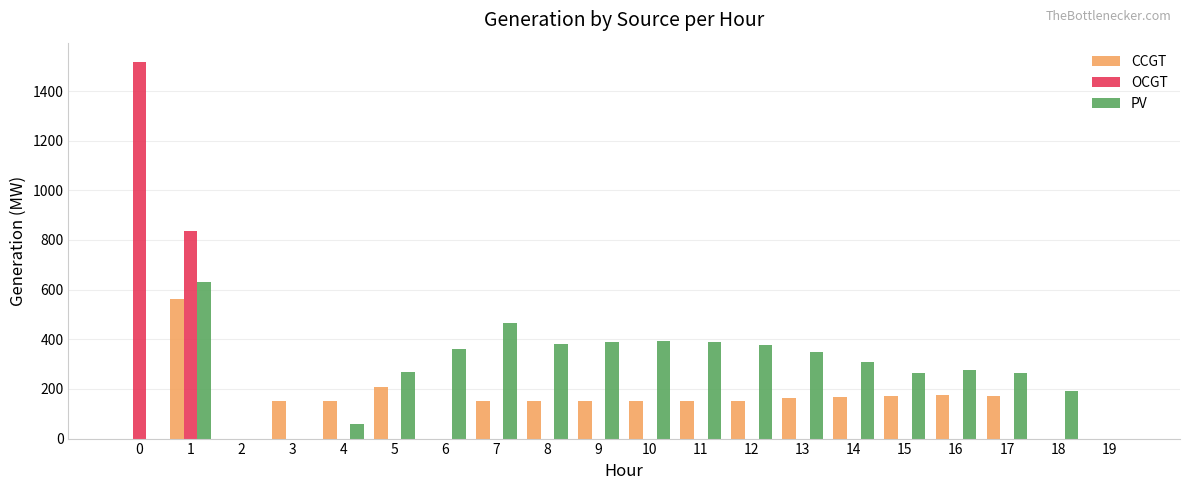

What is the approximate value of CCGT at 17, to the nearest 10?

170